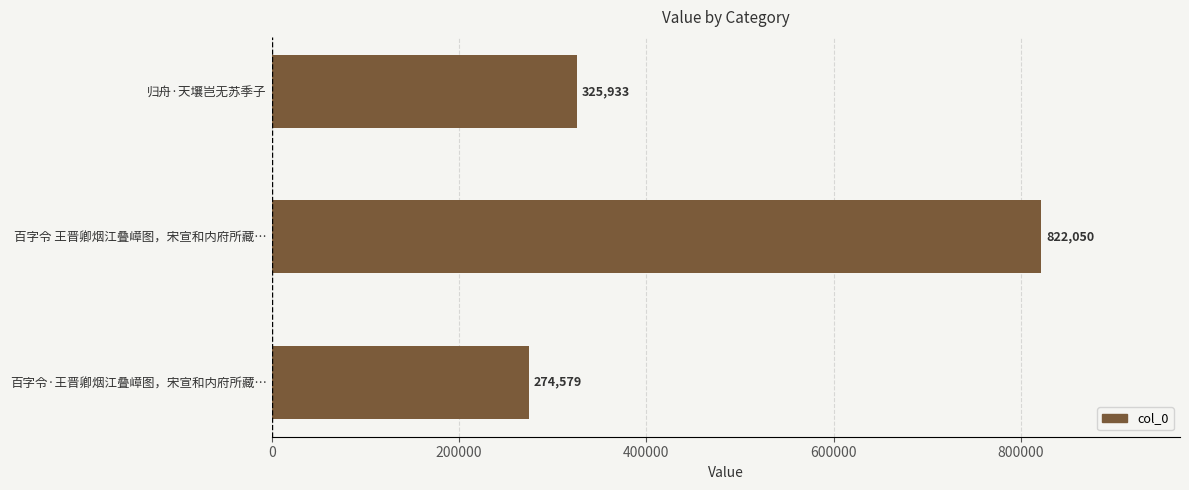

List the labels in order of value, smallest first.

百字令·王晋卿烟江叠嶂图，宋宣和内府所藏…, 归舟·天壤岂无苏季子, 百字令 王晋卿烟江叠嶂图，宋宣和内府所藏…